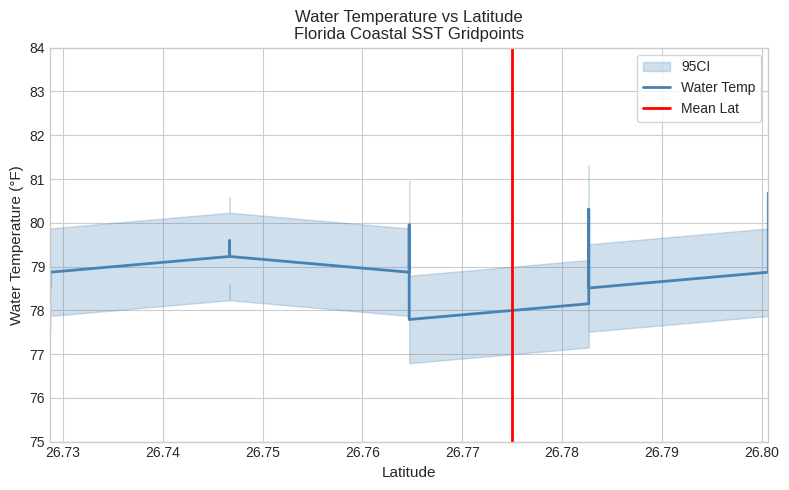

What is the value of the 39th point from the left?

78.9